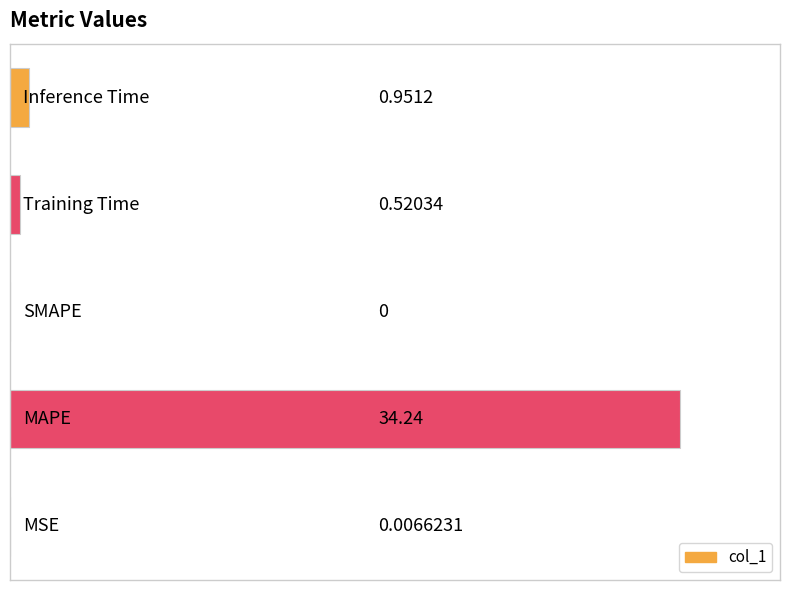

What is the difference between the maximum and second lowest values?

34.2